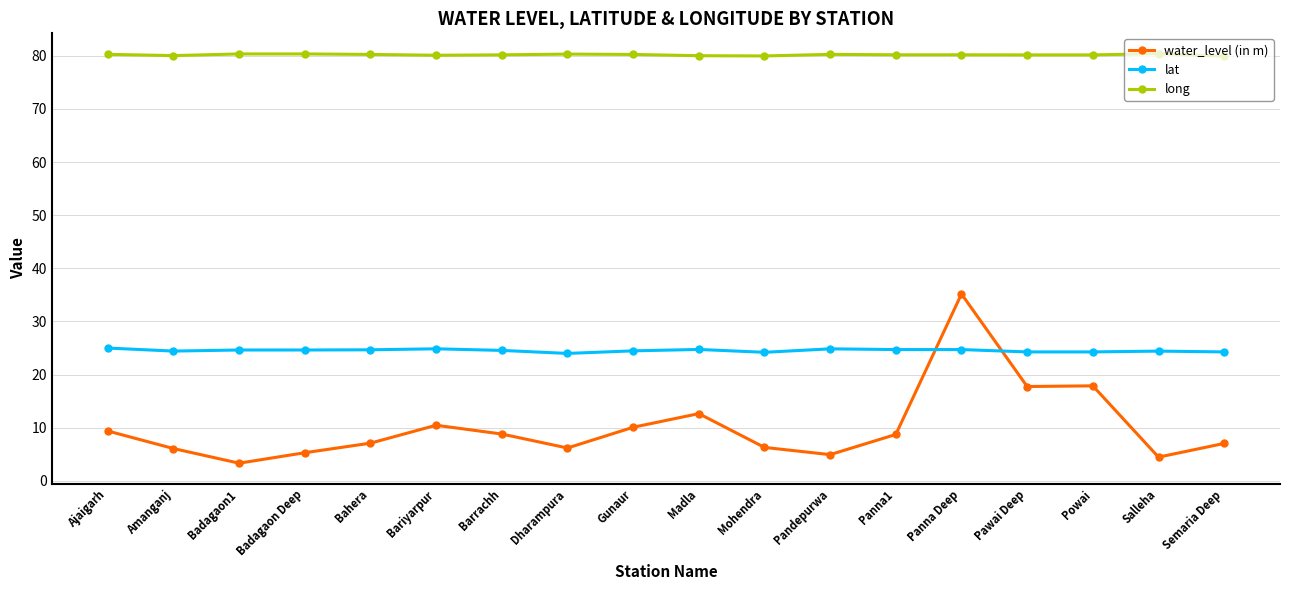

List the series in order of their peak value, lowest first.

lat, water_level (in m), long